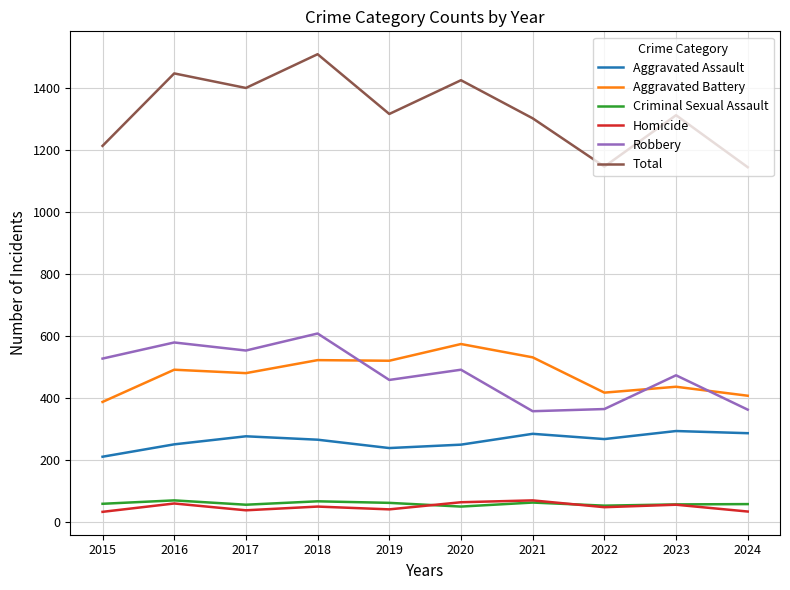

The Aggravated Battery series shows 277 at 2024. True or false?

False